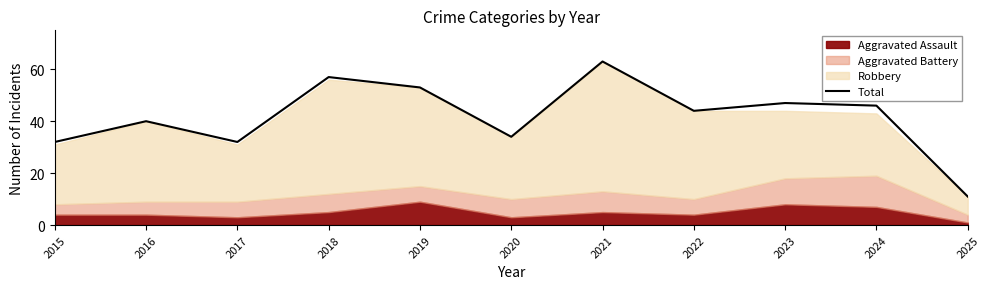

What is the difference between the second highest and second lowest values?

25